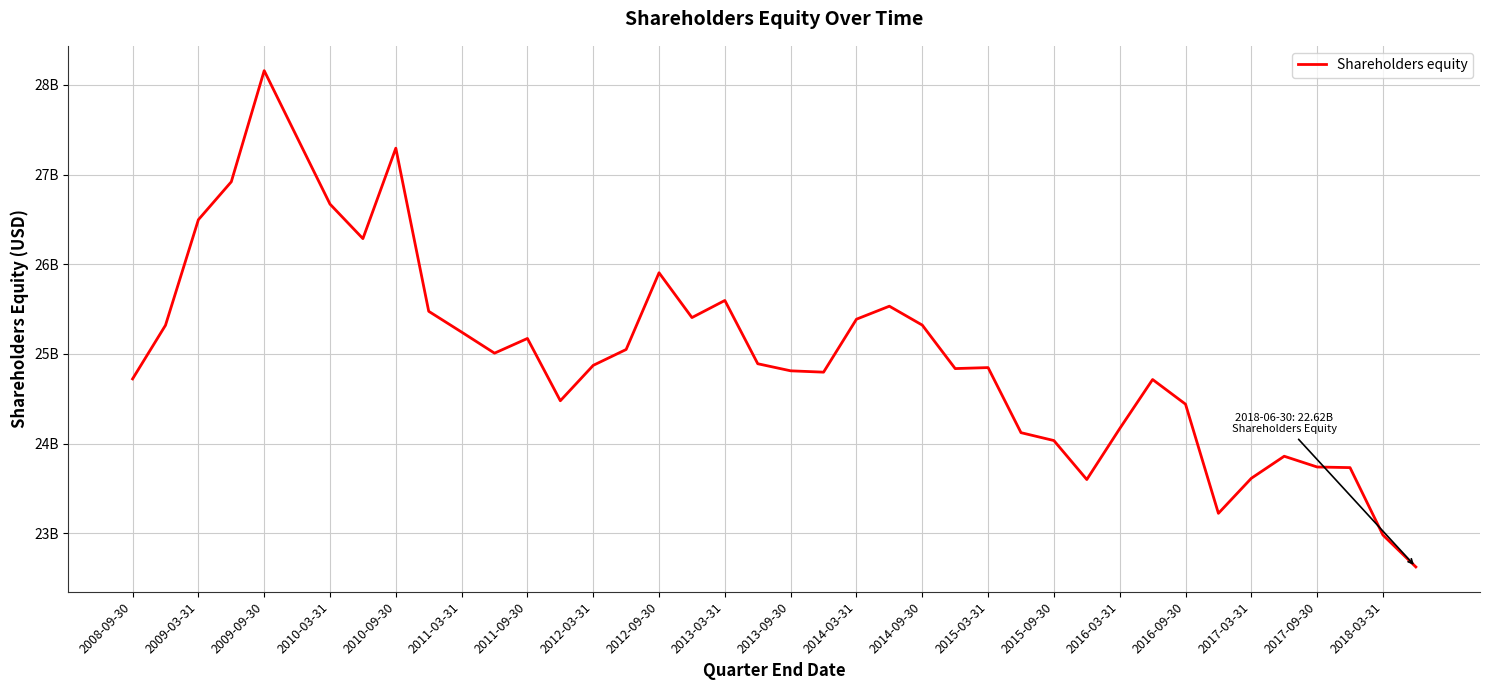

Where is the data nearest to the value 25391500000?

2014-03-31